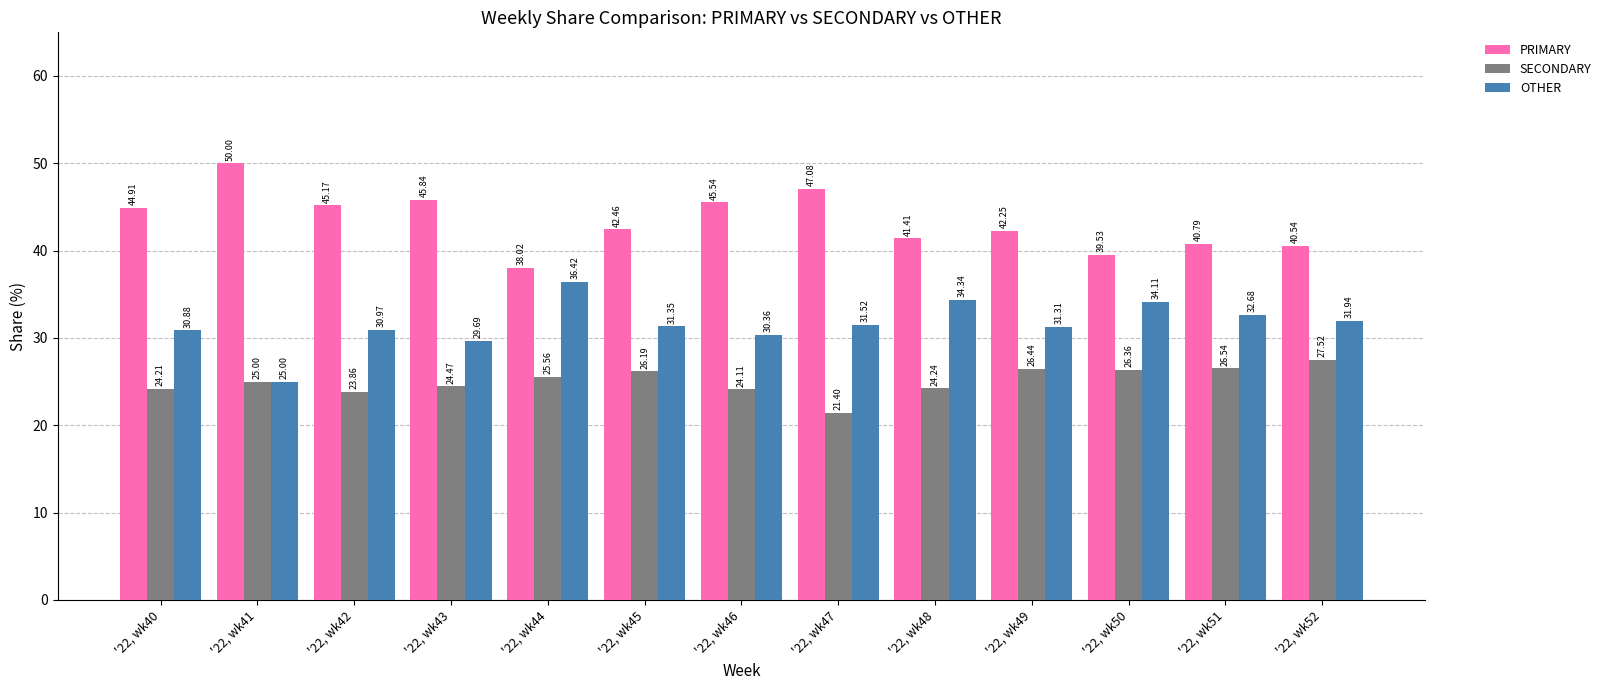

Which series has the largest range (max minus min)?

PRIMARY